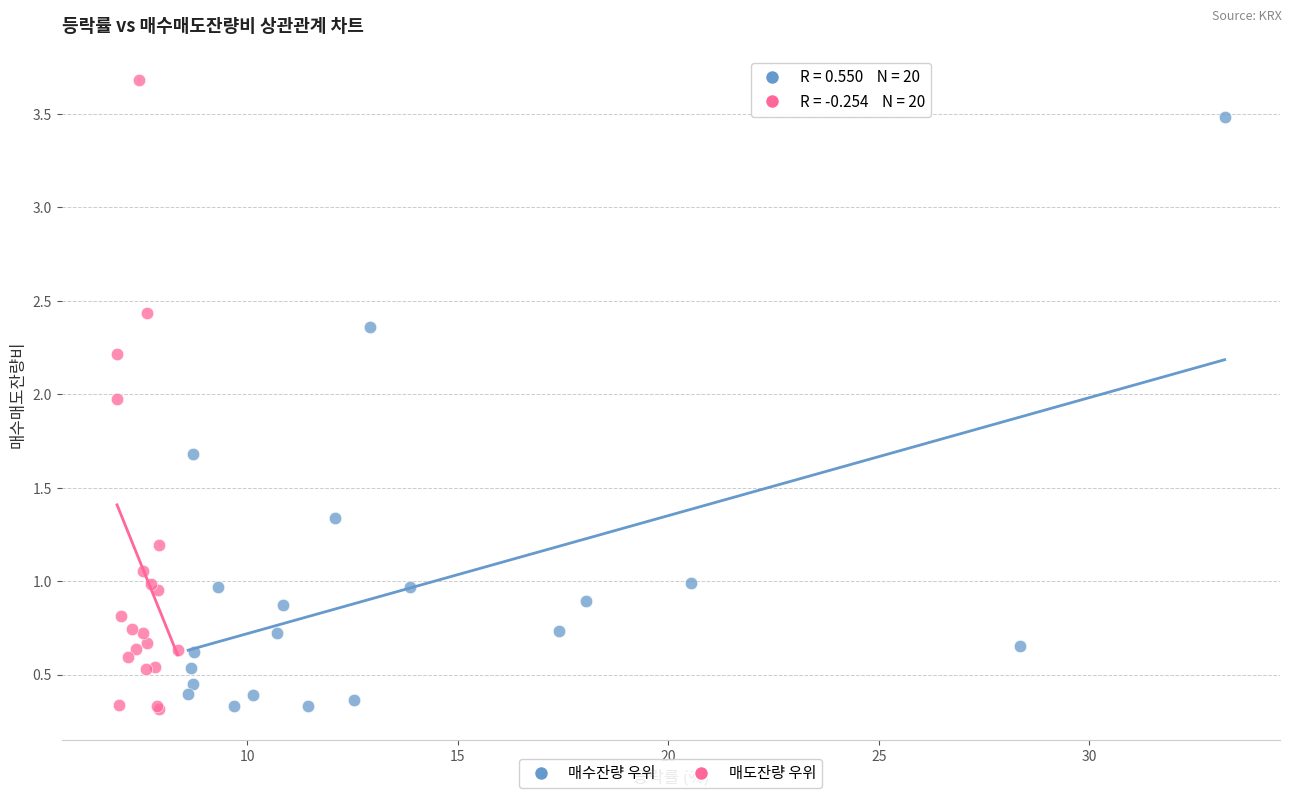

Which series contains the highest Y value?

매도잔량 우위